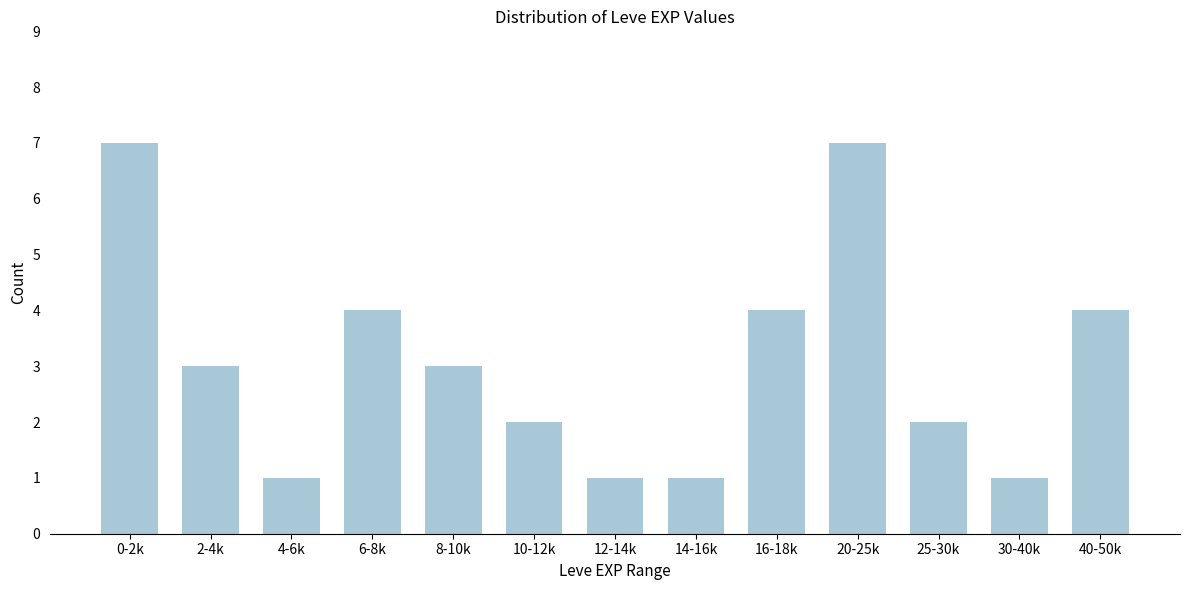

Reading left to right, list all the values displayed in this chart.

0-2k=7	2-4k=3	4-6k=1	6-8k=4	8-10k=3	10-12k=2	12-14k=1	14-16k=1	16-18k=4	20-25k=7	25-30k=2	30-40k=1	40-50k=4